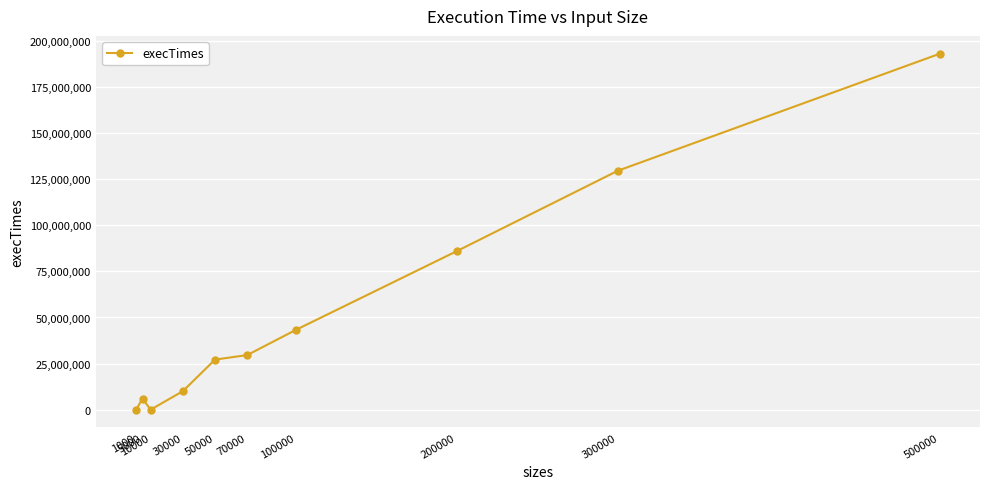

What is the greatest value displayed?

193065700